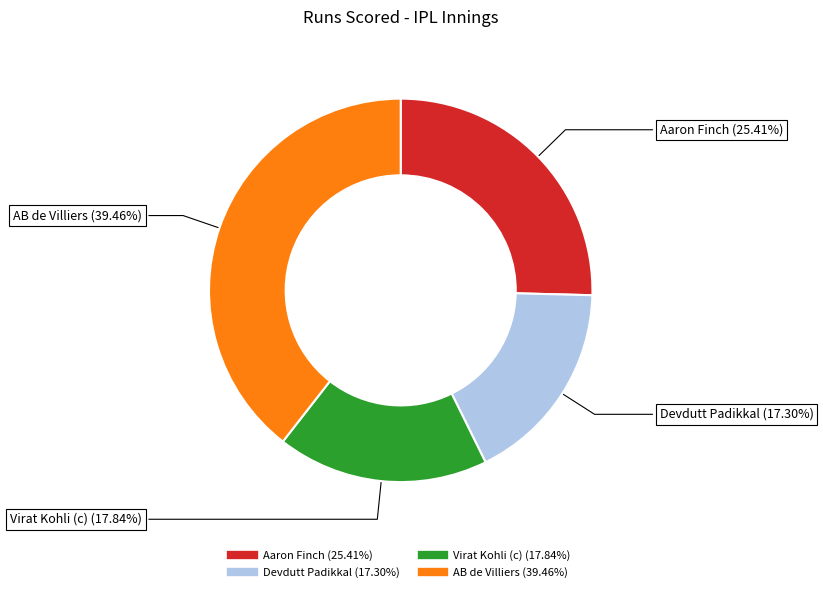

True or false: Devdutt Padikkal accounts for 17% of the total.

True